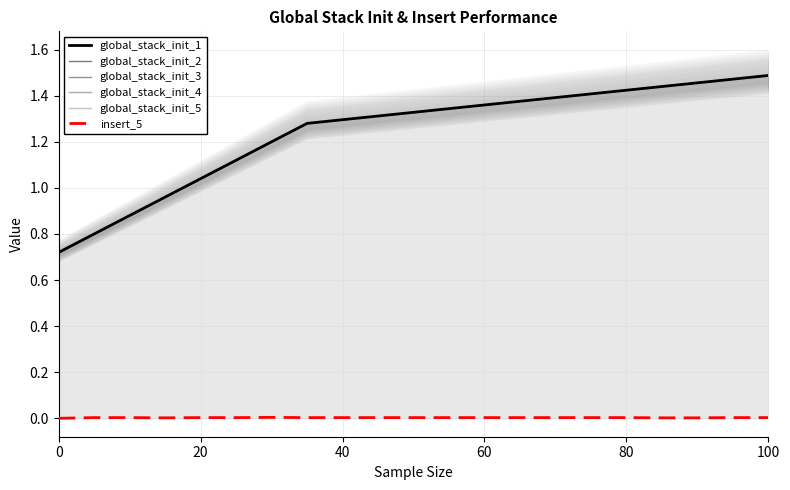

Does the chart have visible grid lines?

Yes